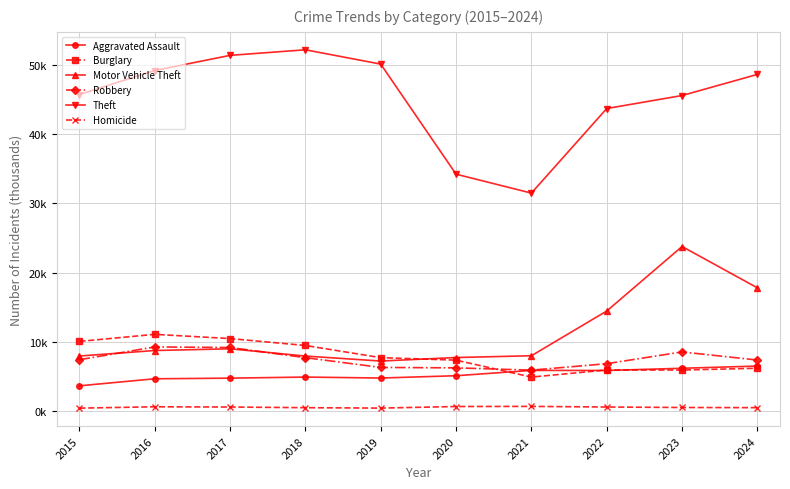

At which category does the chart reach its minimum across all series?

2015